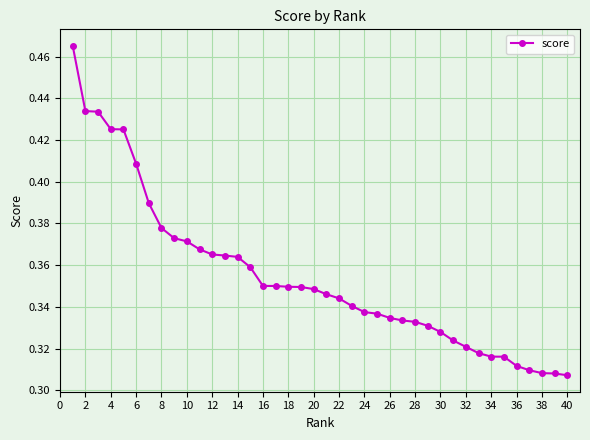

Count the number of data series in this chart.

1